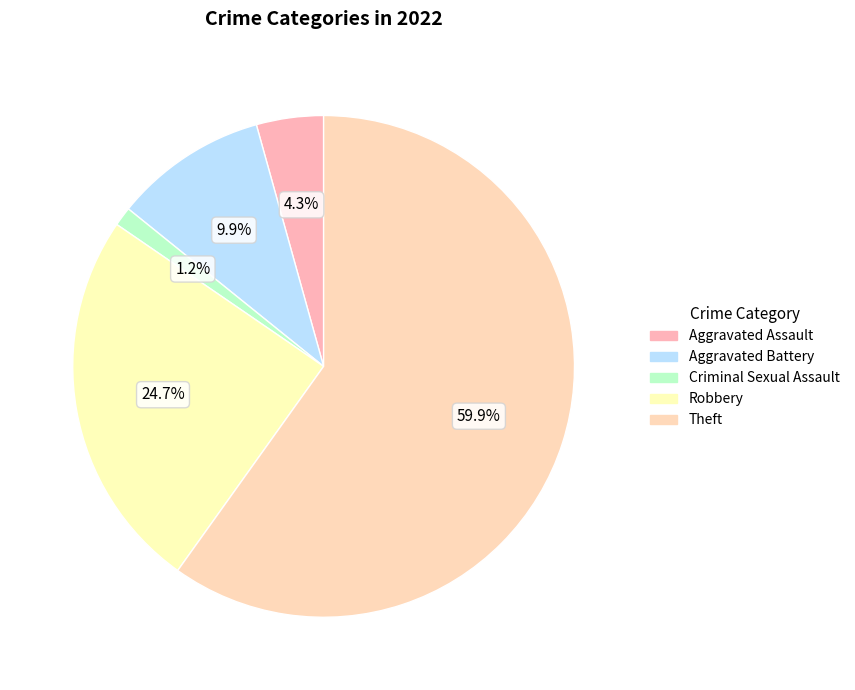

What portion of the pie excludes Aggravated Battery?

90.1%